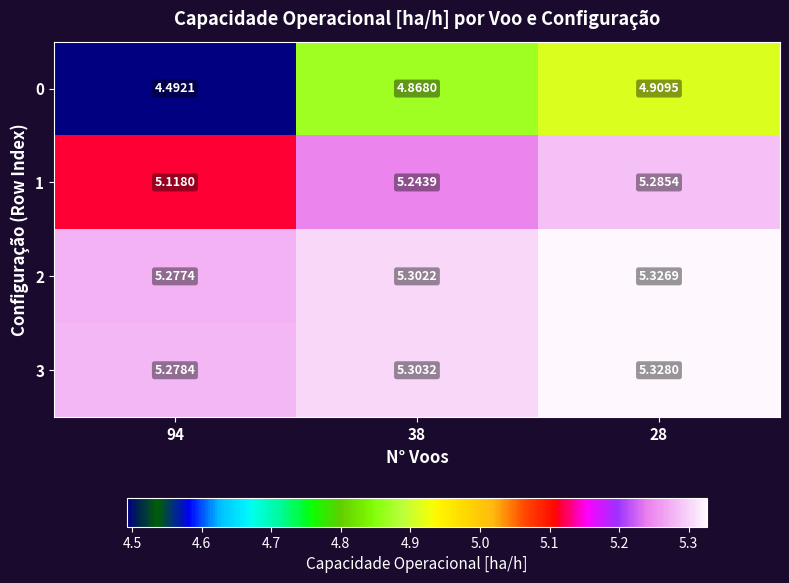

Is the value of 0 at 38 greater than the value of 3 at 28?

No